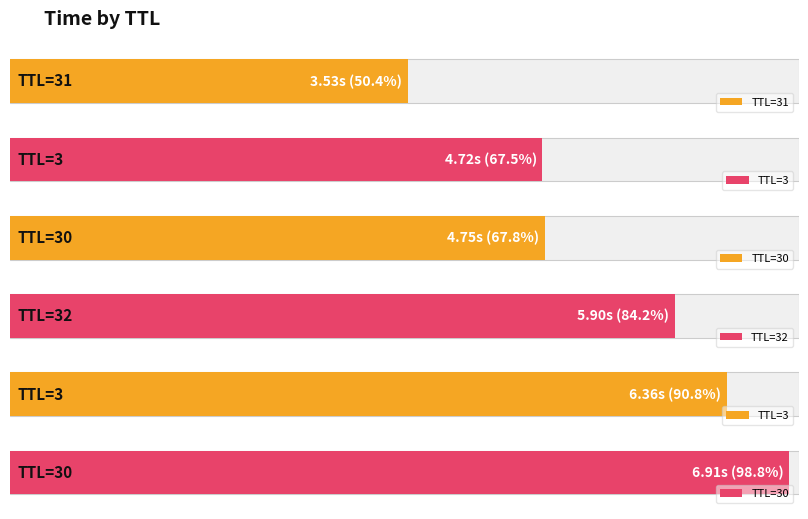

Which label corresponds to the largest value in the chart?

30